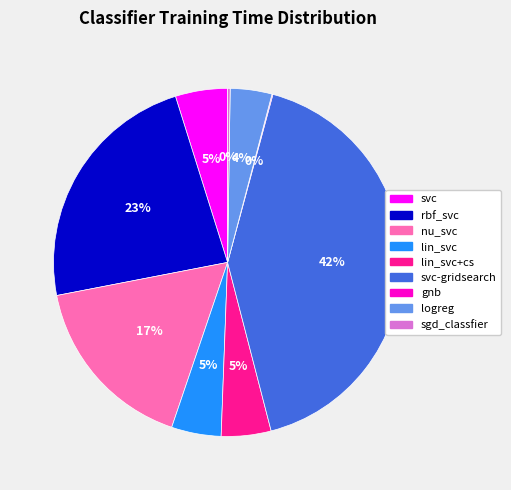

To the nearest percent, what is the difference between the largest and smallest slice percentages?

42%